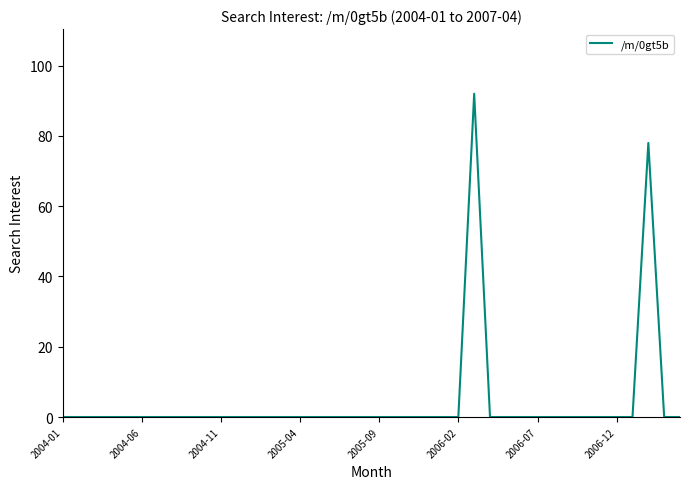

True or false: the data has more than 1 interior local peaks.

True